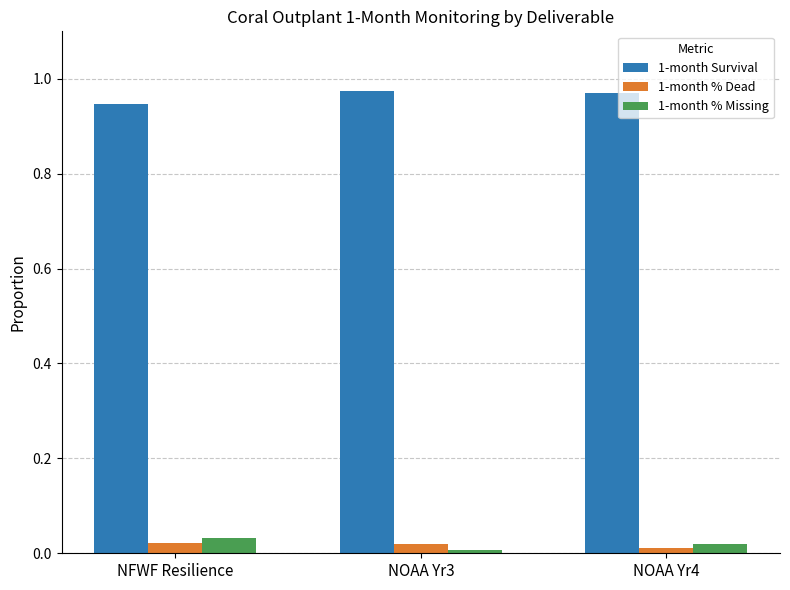

Is the value of 1-month Survival at NFWF Resilience greater than the value of 1-month % Missing at NOAA Yr3?

Yes